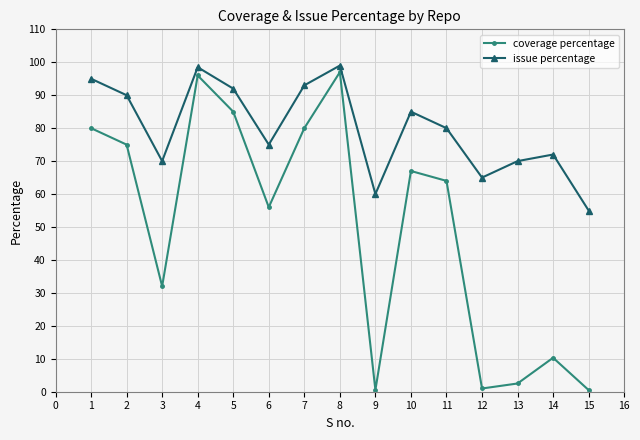

What is the greatest value displayed?

99.0